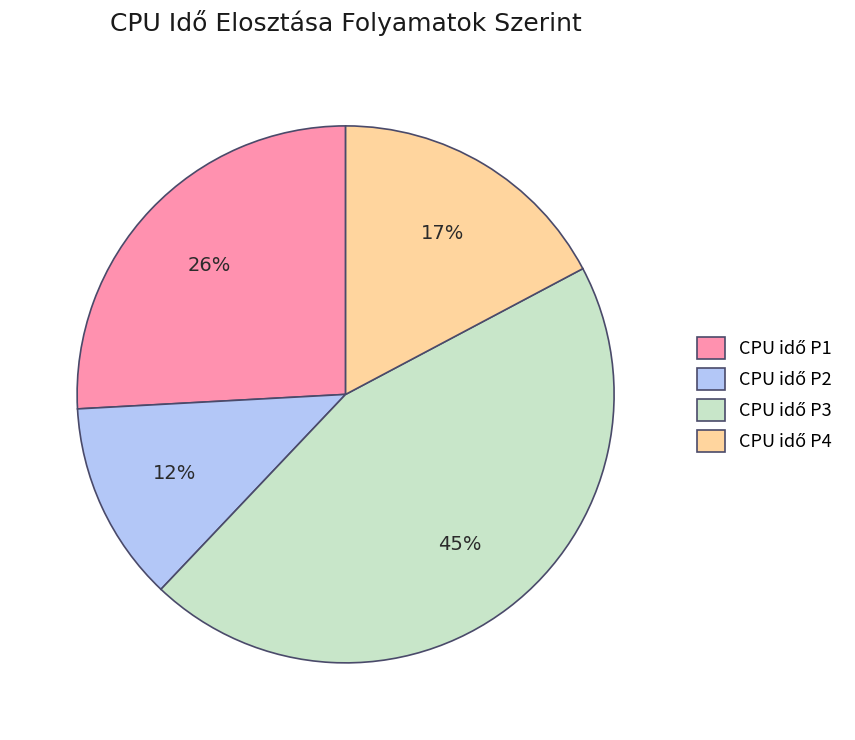

Does any single category account for the majority?

No